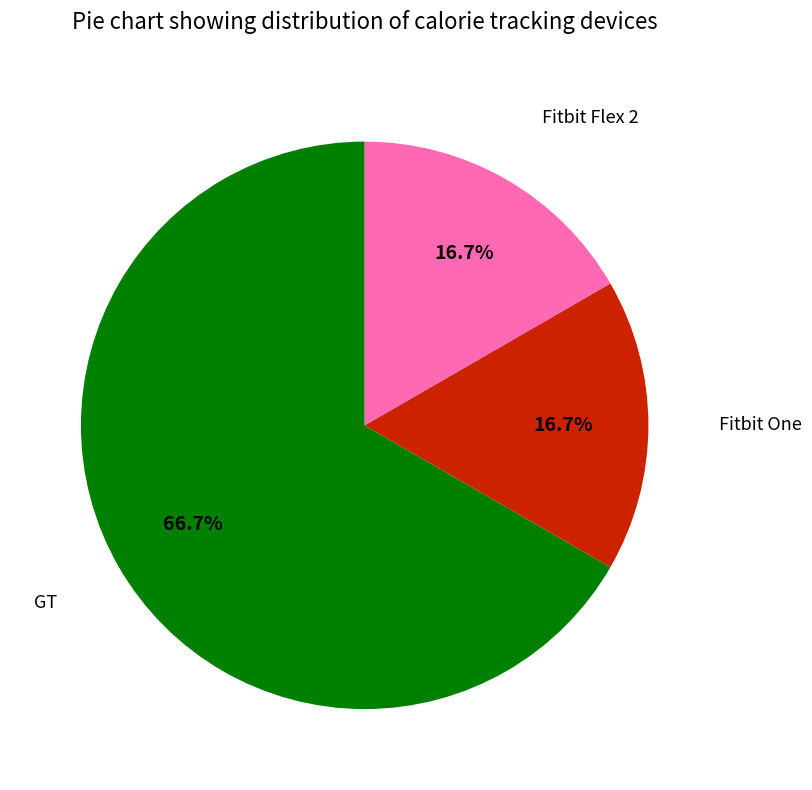

What is the majority slice?

GT